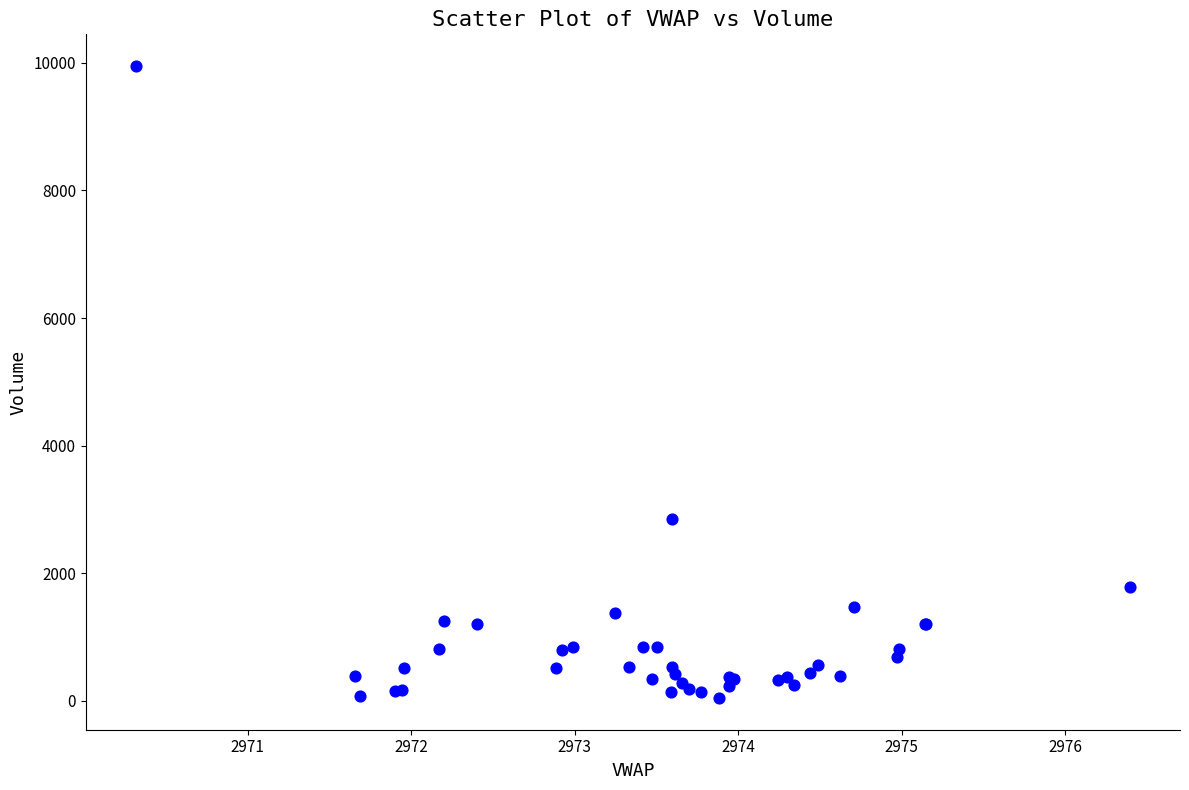

What Y value in the scatter plot is closest to 4998?

2848